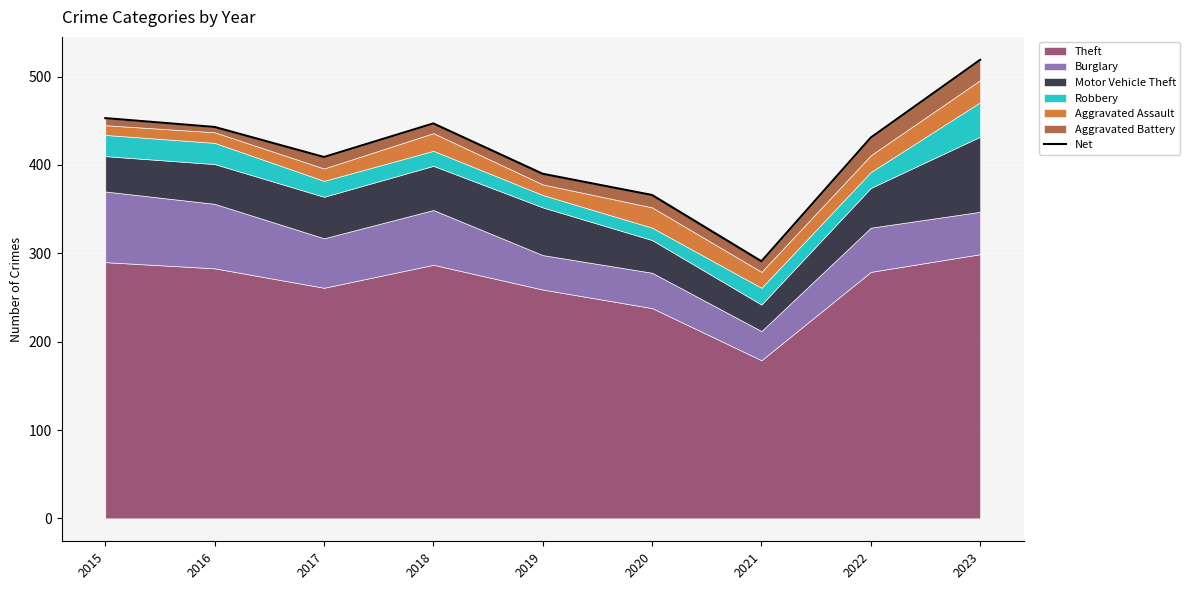

Which has a higher value, 2017 or 2020?

2017